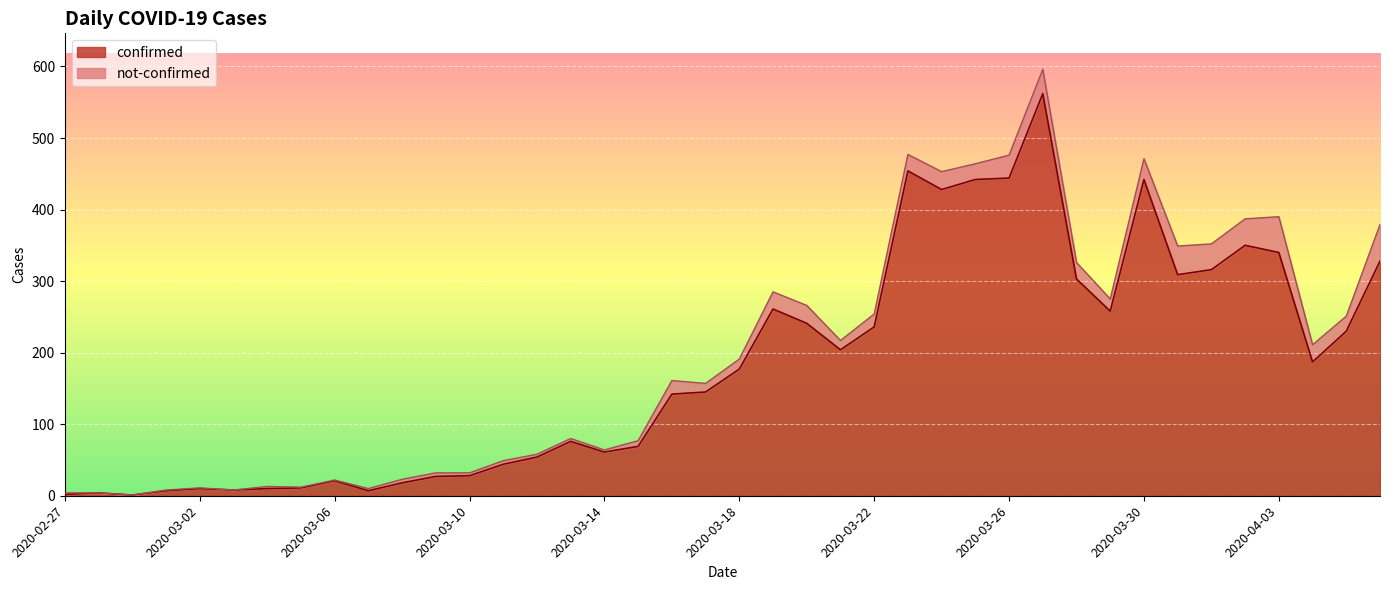

What is the difference between the values at 2020-03-02 and 2020-04-01?

306